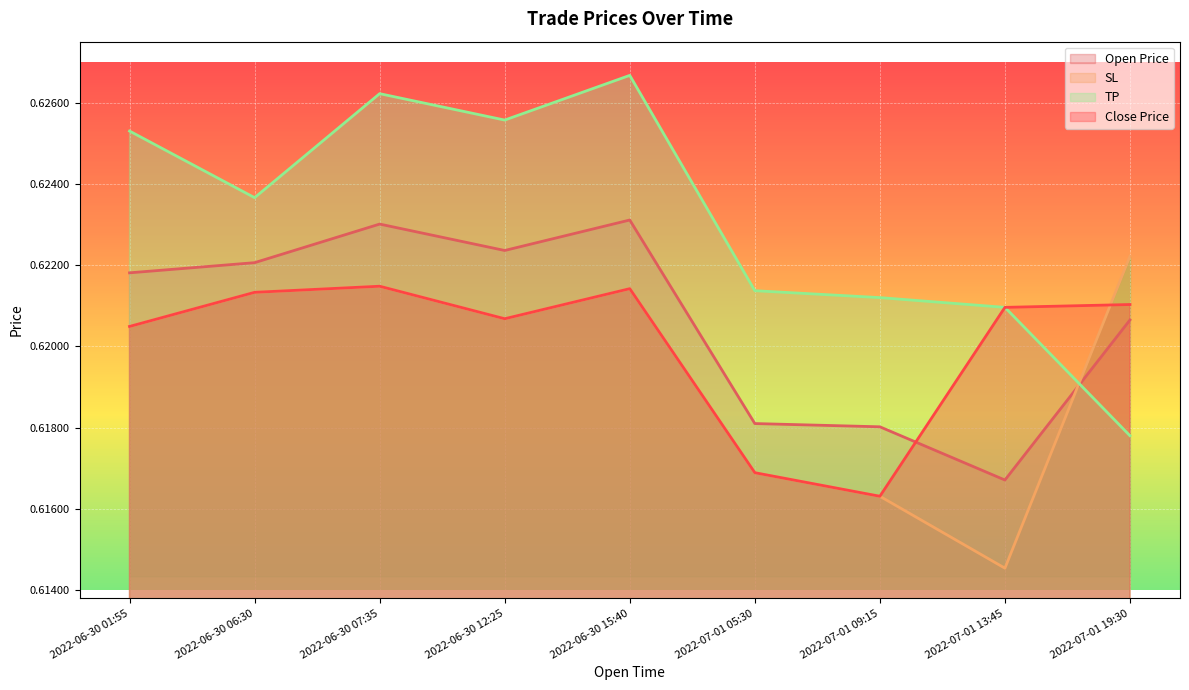

List the labels in order of SL value, largest first.

2022-07-01 19:30, 2022-06-30 07:35, 2022-06-30 15:40, 2022-06-30 06:30, 2022-06-30 12:25, 2022-06-30 01:55, 2022-07-01 05:30, 2022-07-01 09:15, 2022-07-01 13:45